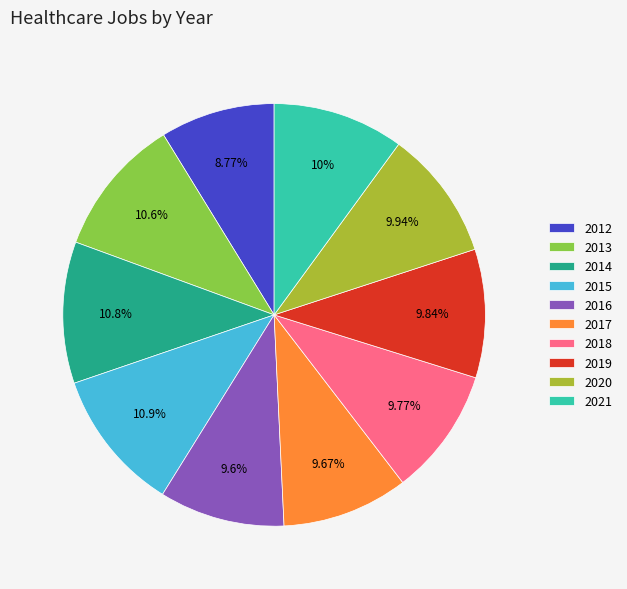

How many slices are in this pie chart?

10